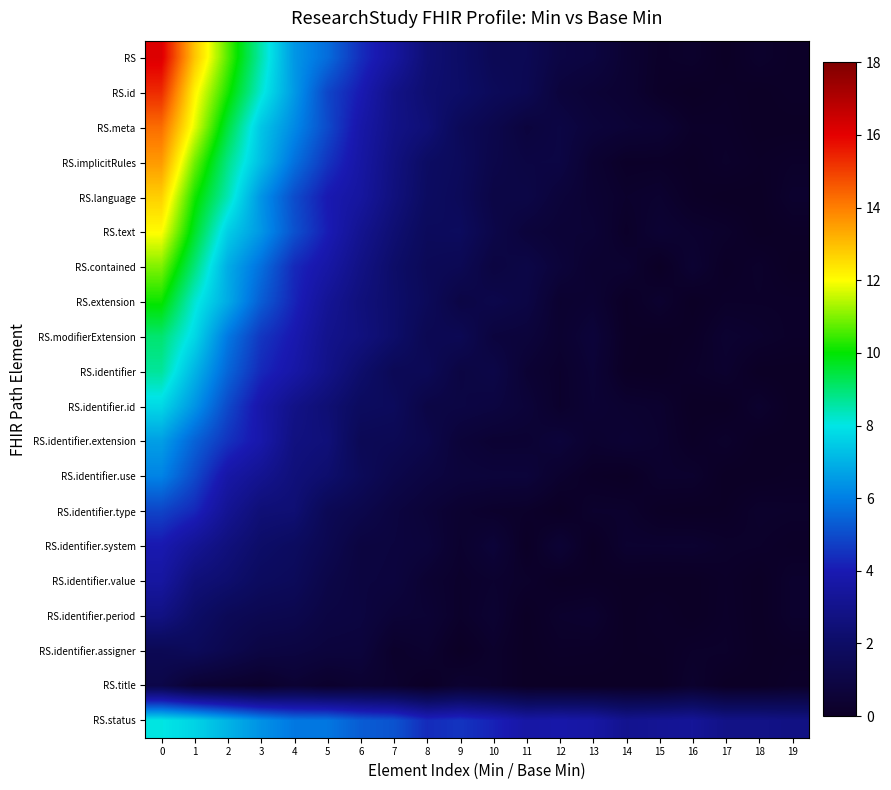

At how many categories does at least one series exceed 15?

1